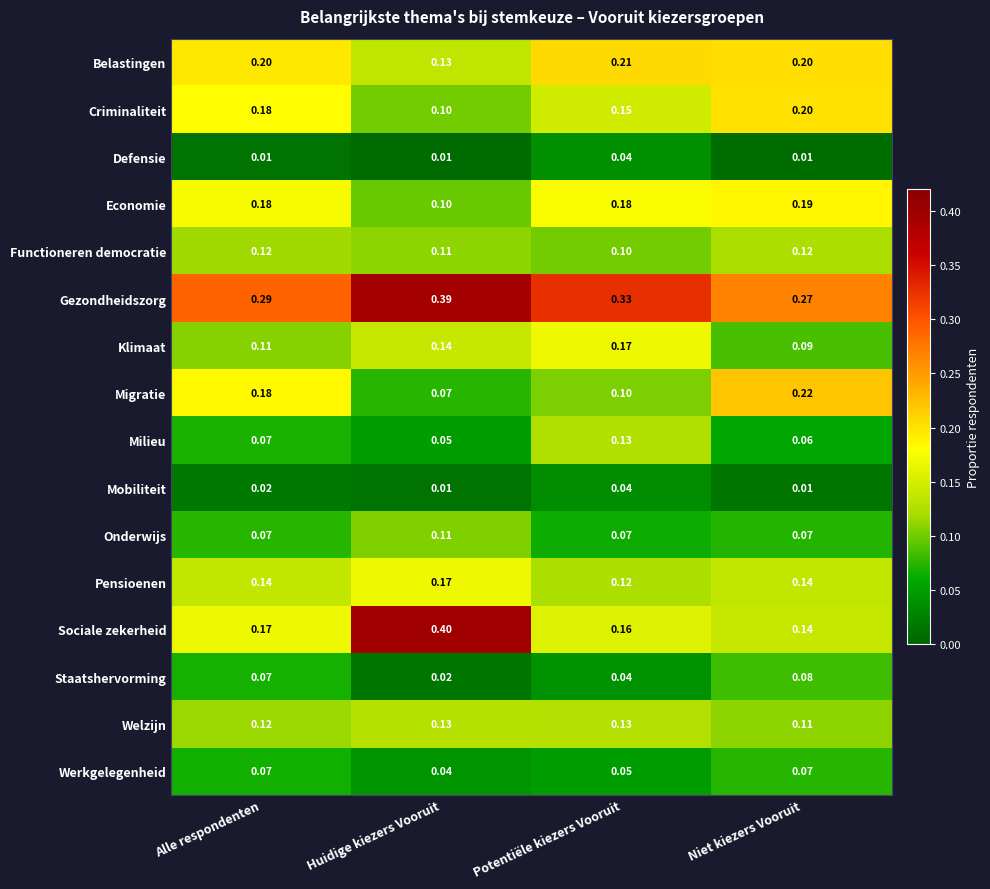

Where is Welzijn nearest to the value 0?

Niet kiezers Vooruit